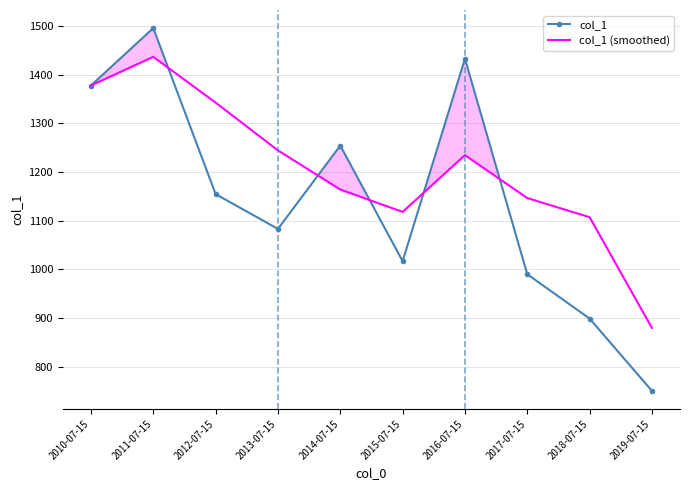

How many values in the col_1 (smoothed) series exceed 1234?

5